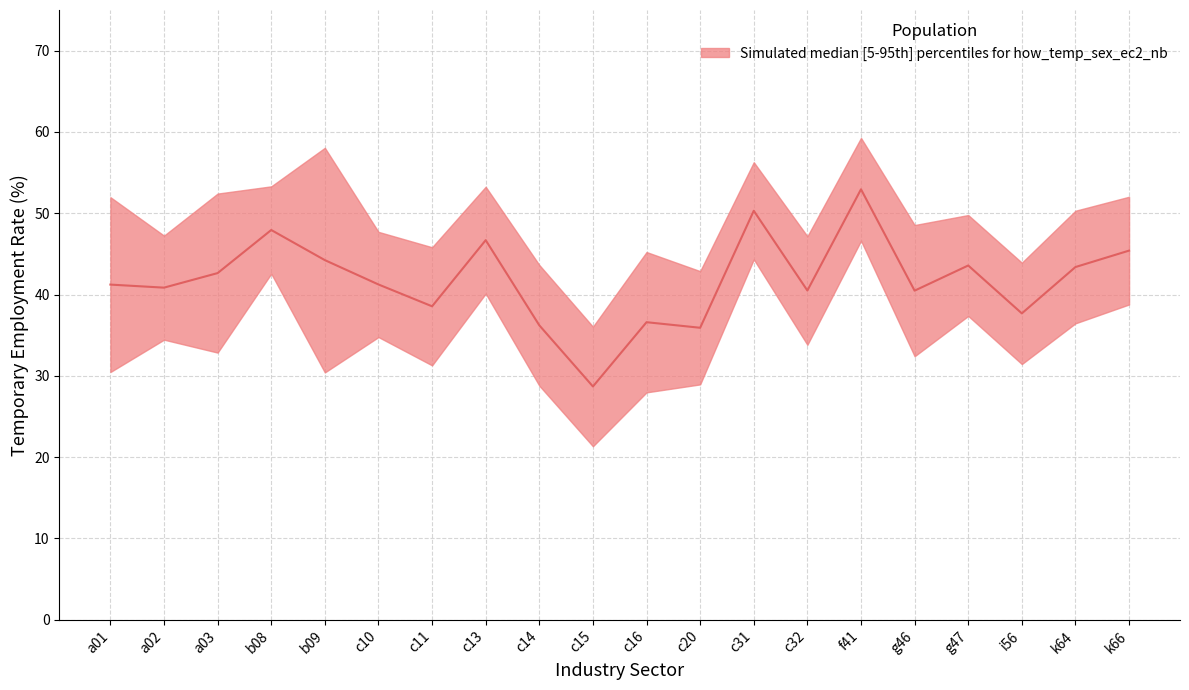

Where is the first local maximum for male?

b08